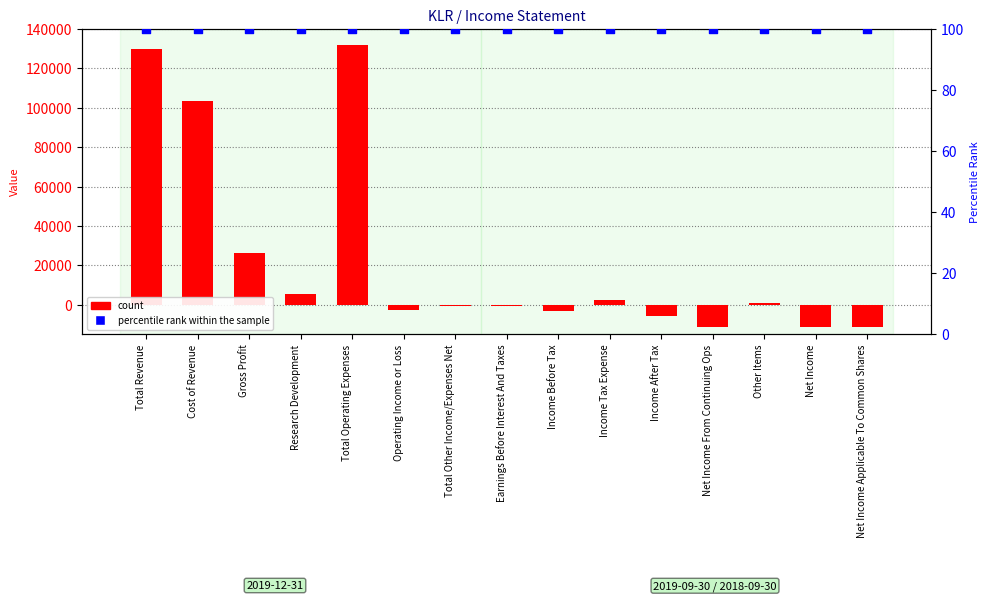

Which series has the widest spread of Y values?

count